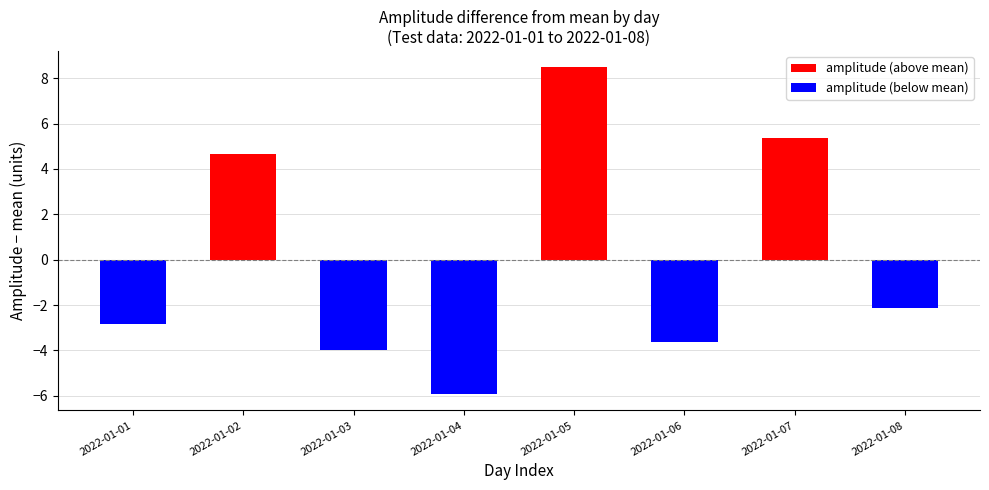

Is the value of amplitude at 2022-01-03 greater than the value of mesor at 2022-01-02?

No